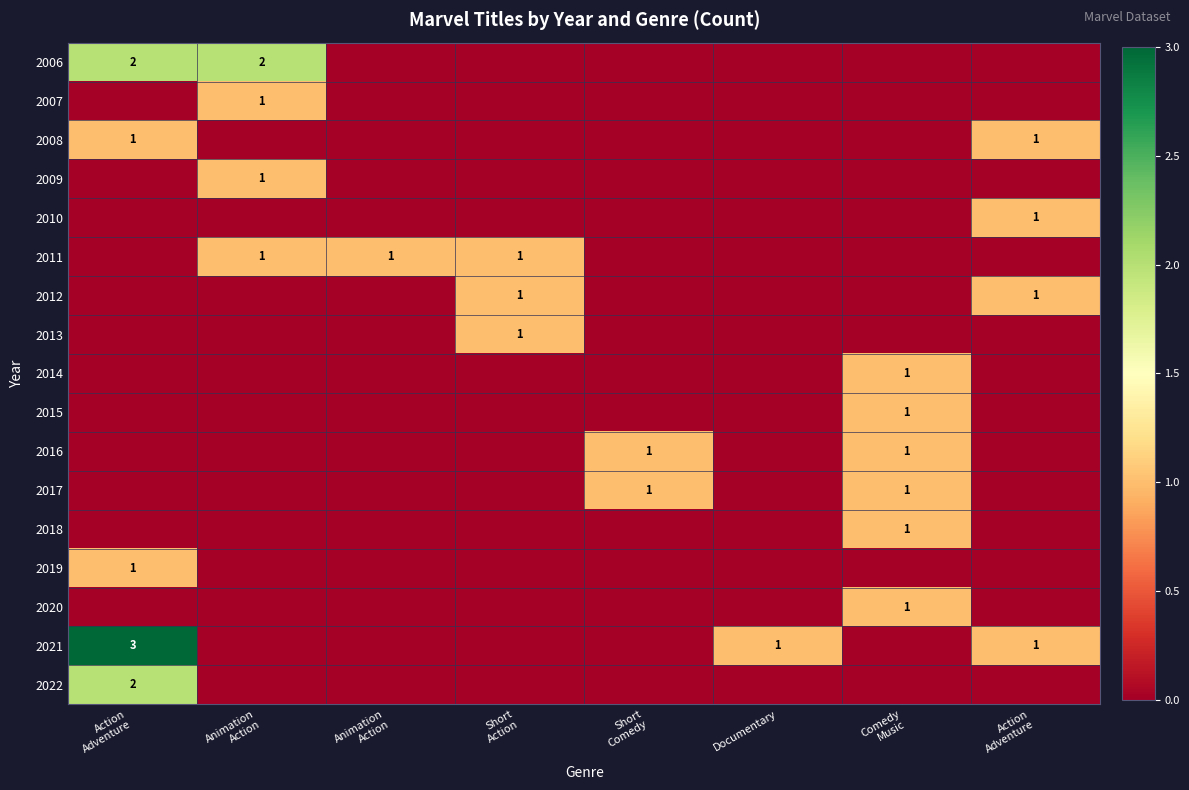

Between Animation
Action and Action
Adventure, which is larger?

Animation
Action